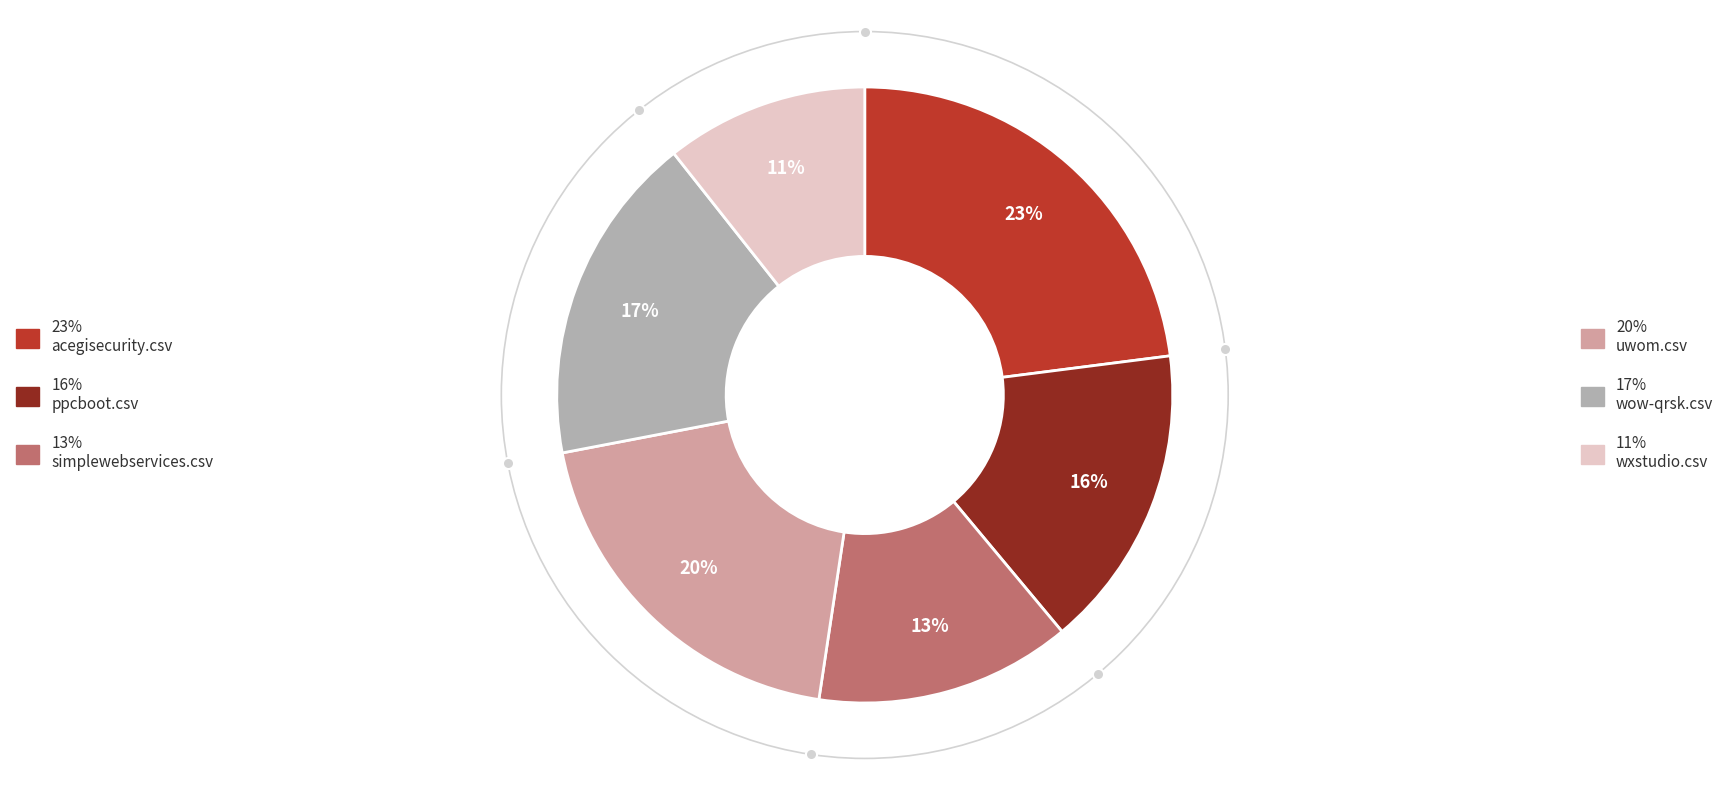

To the nearest percent, what is the average slice percentage?

17%